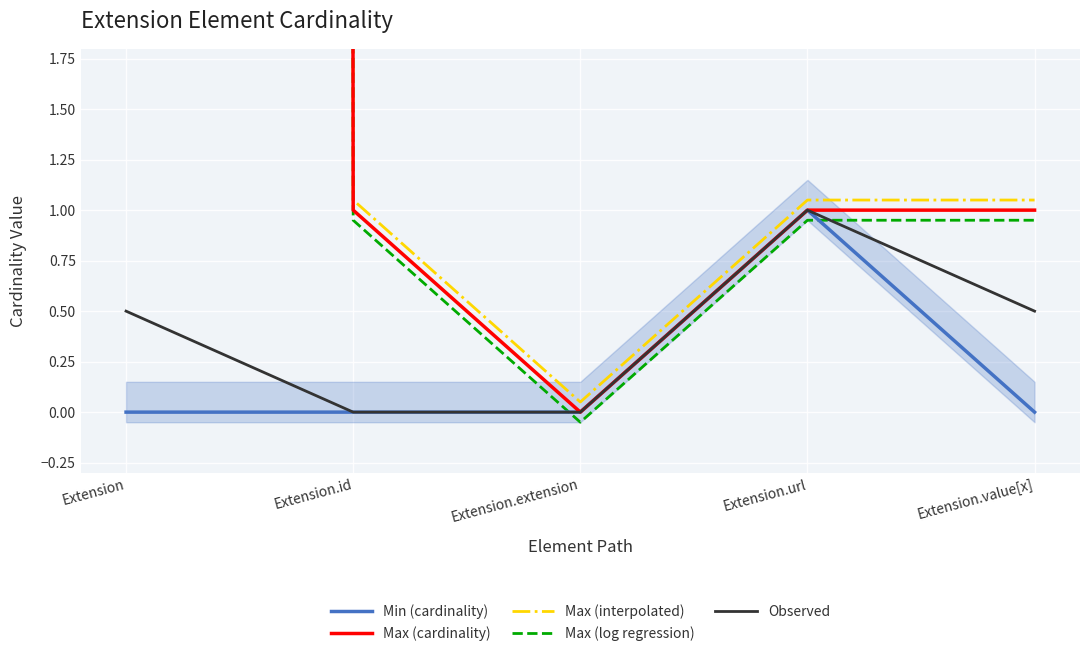

True or false: Observed and Max (interpolated) intersect in this chart.

False